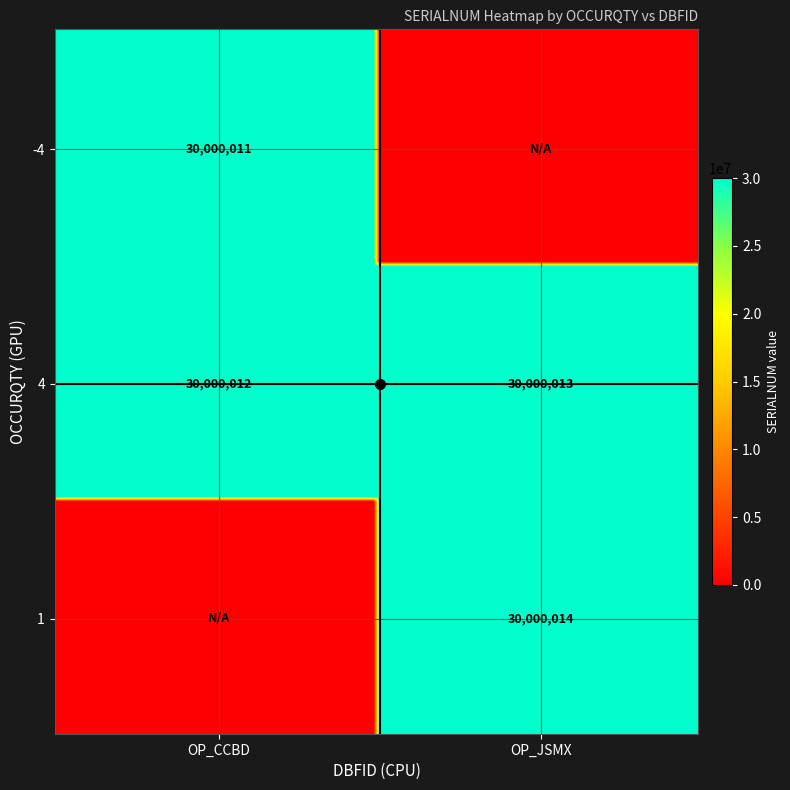

True or false: 1 has a value of 30000014 at OP_JSMX.

True